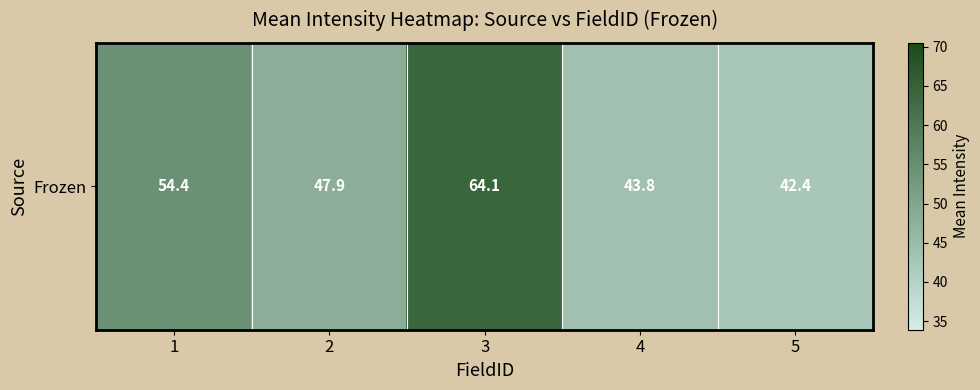

Reading right to left, list all the values displayed in this chart.

5=42.4	4=43.8	3=64.1	2=47.9	1=54.4